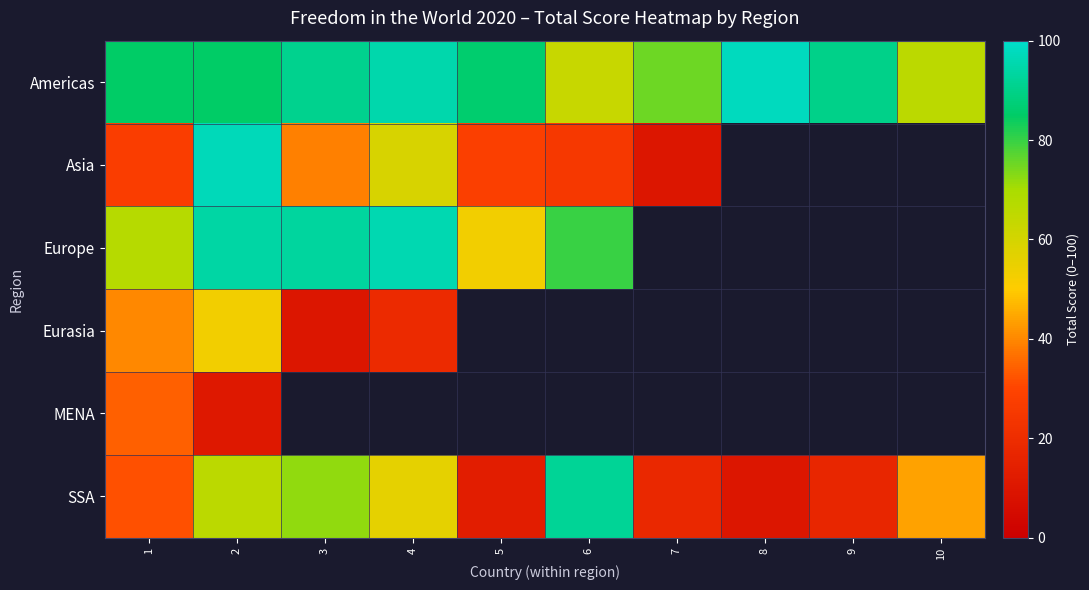

What is the sum of all Americas values?

834.0